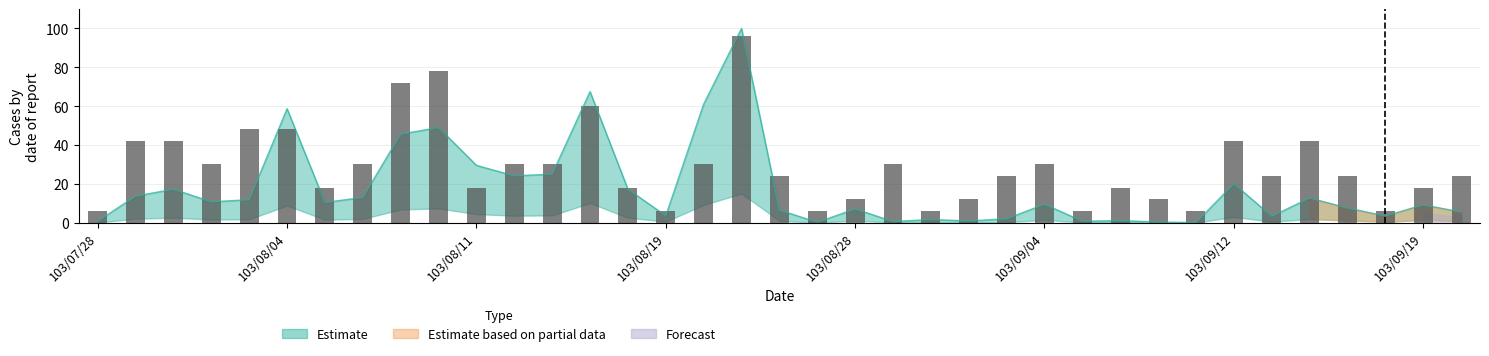

How many data points are above 24?

17